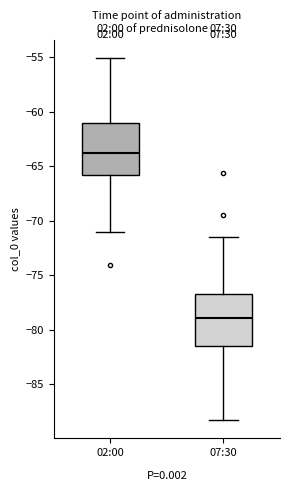

Reading left to right, read every box against the y-axis: the position of its median line, the range the box covers, and the ends of its whiskers. The values are not printed on the chart, so give them approximately, as read against the axis.

02:00: median -64.0, box -66.0 to -61.0, whiskers -71.0 to -55.0
07:30: median -79.0, box -81.5 to -77.0, whiskers -88.5 to -71.5